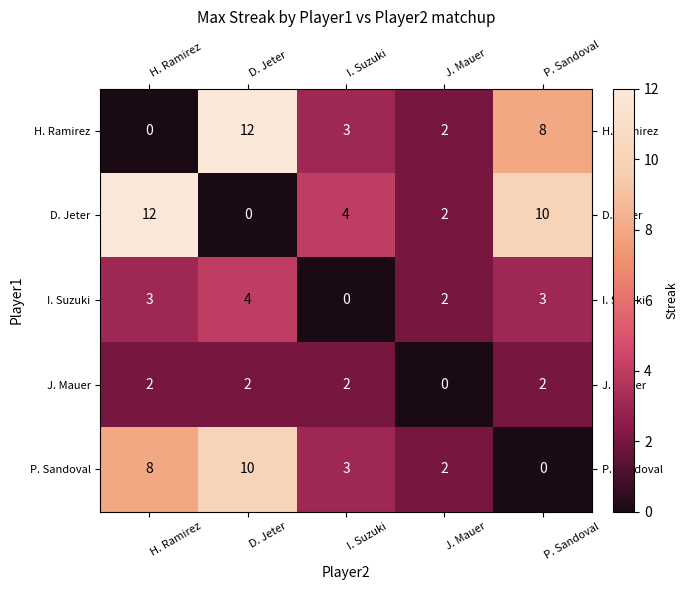

What is the difference between the maximum and minimum values in the P. Sandoval series?

10